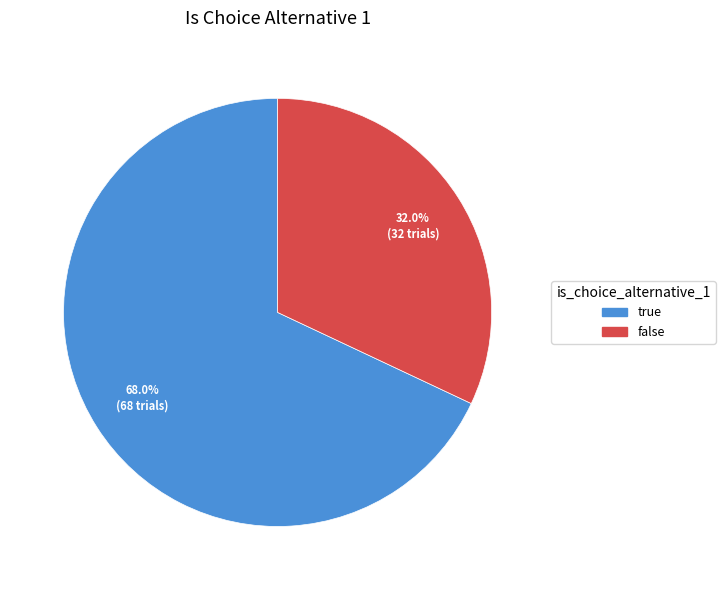

Is it true that true is 68% of the pie?

True